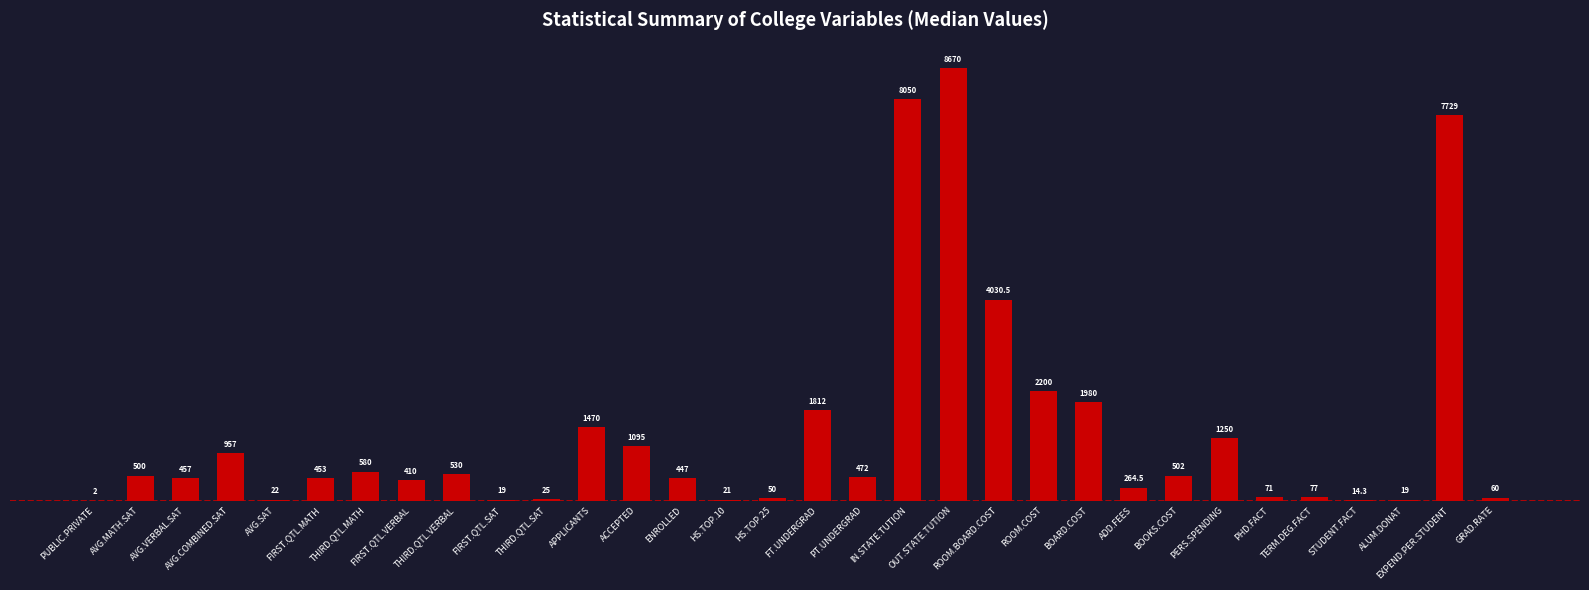

Reading left to right, list all the values displayed in this chart.

2.0	500.0	457.0	957.0	22.0	453.0	580.0	410.0	530.0	19.0	25.0	1470.0	1095.0	447.0	21.0	50.0	1812.0	472.0	8050.0	8670.0	4030.5	2200.0	1980.0	264.5	502.0	1250.0	71.0	77.0	14.3	19.0	7729.0	60.0